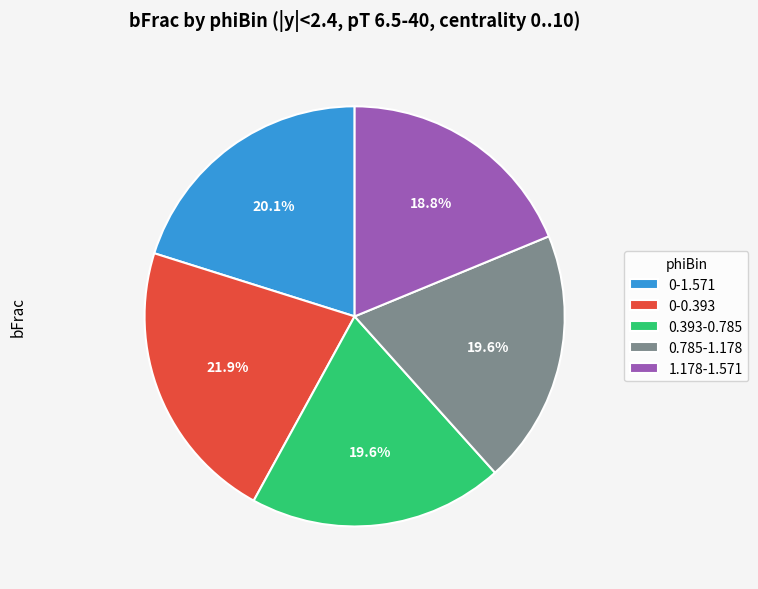

Which has a higher value, 0-1.571 or 0-0.393?

0-0.393